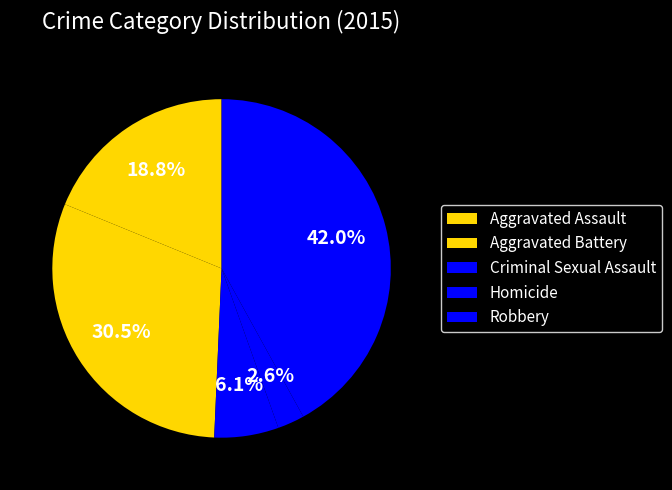

What percentage is NOT represented by Aggravated Assault?

81.2%